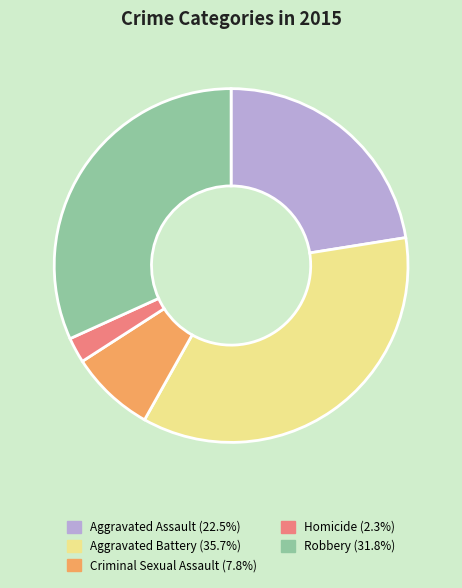

Does Criminal Sexual Assault account for over 50% of the chart?

No